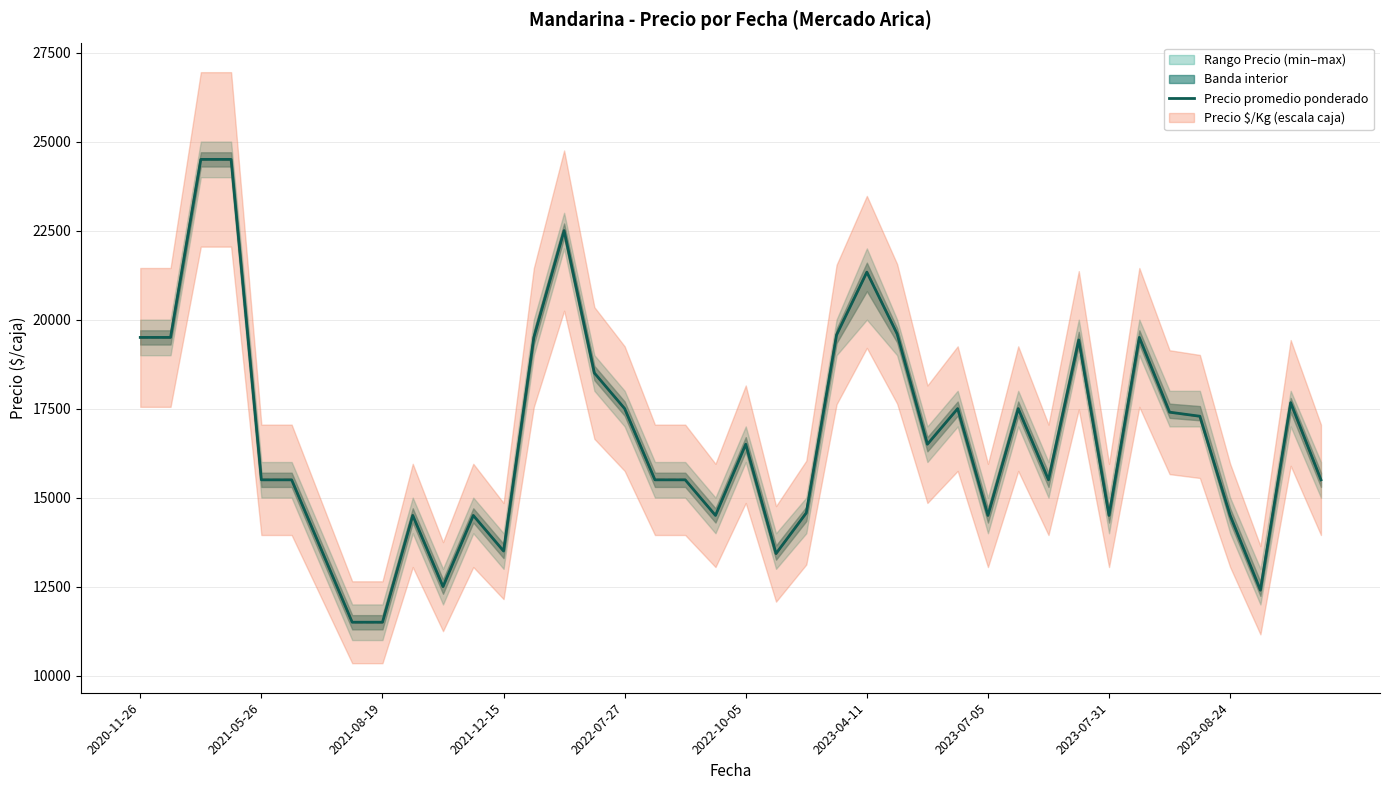

What is the average value?

16717